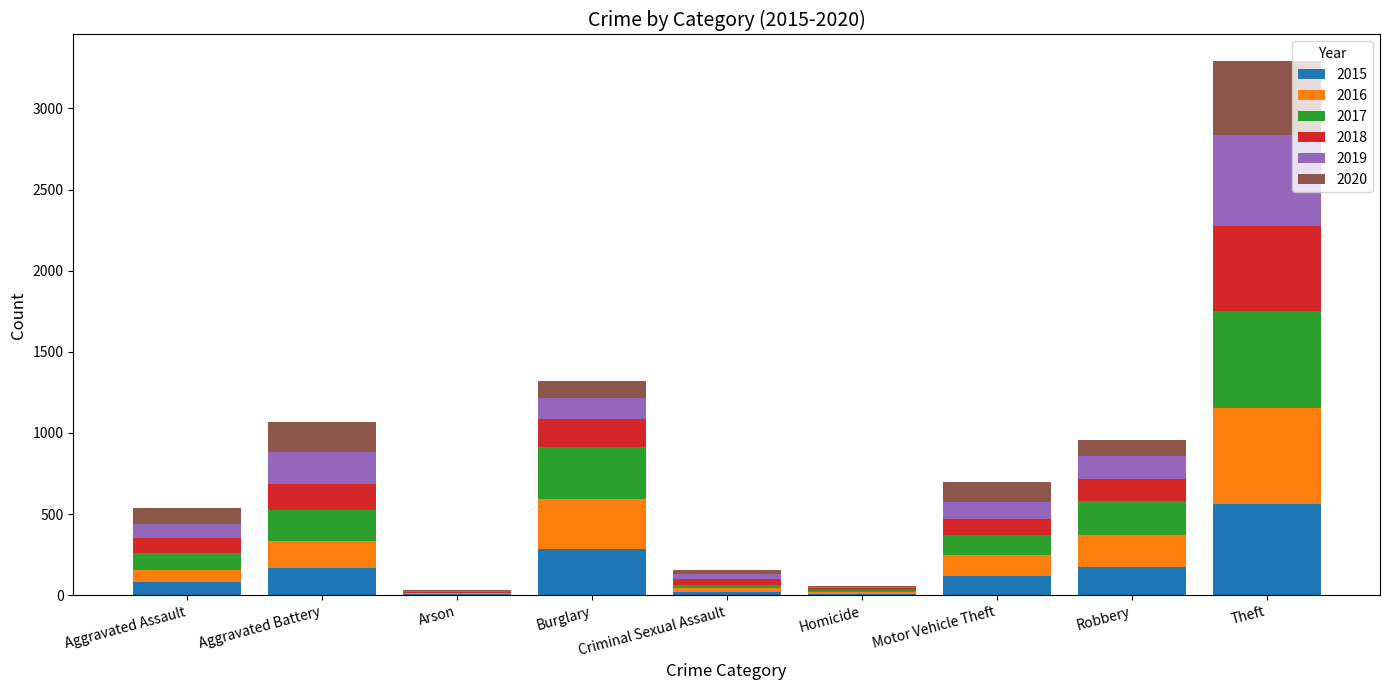

What is the highest value of the 2015 series?

561